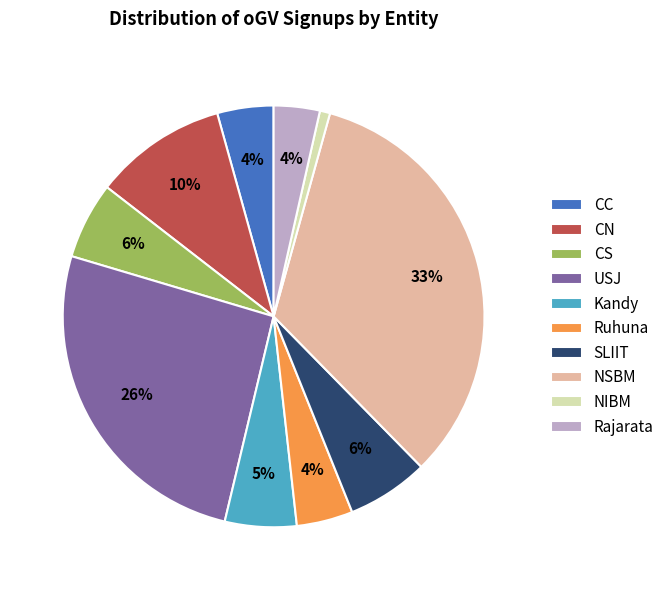

To the nearest percent, what percentage of the pie is SLIIT?

6%